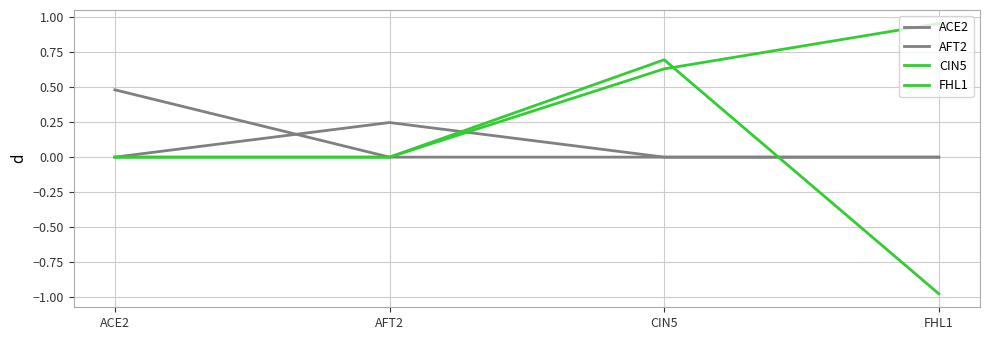

Which label corresponds to the smallest value in the chart?

FHL1